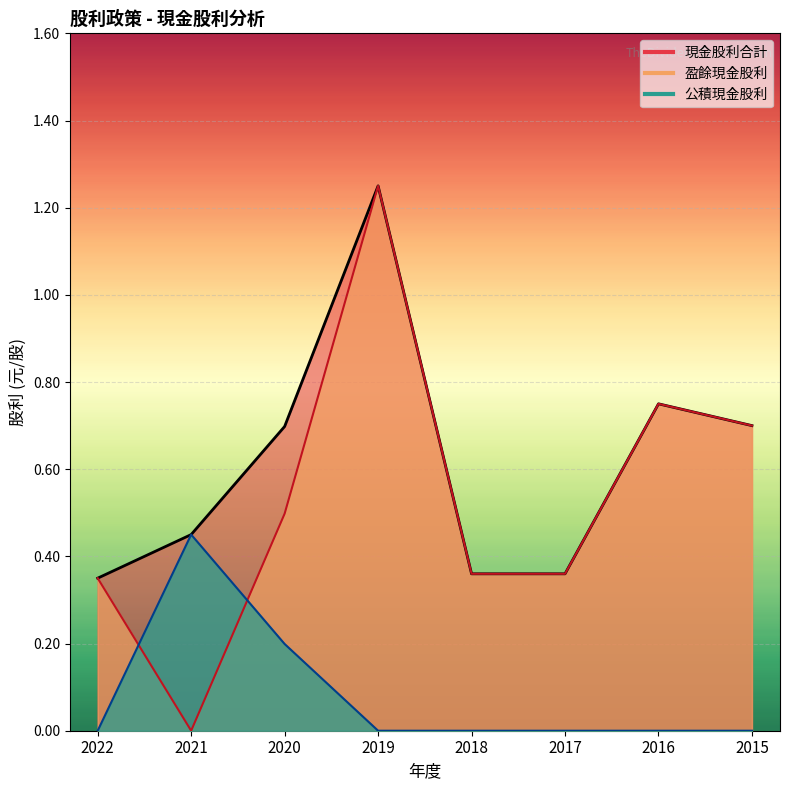

List the series in order of their peak value, lowest first.

公積現金股利, 現金股利合計, 盈餘現金股利